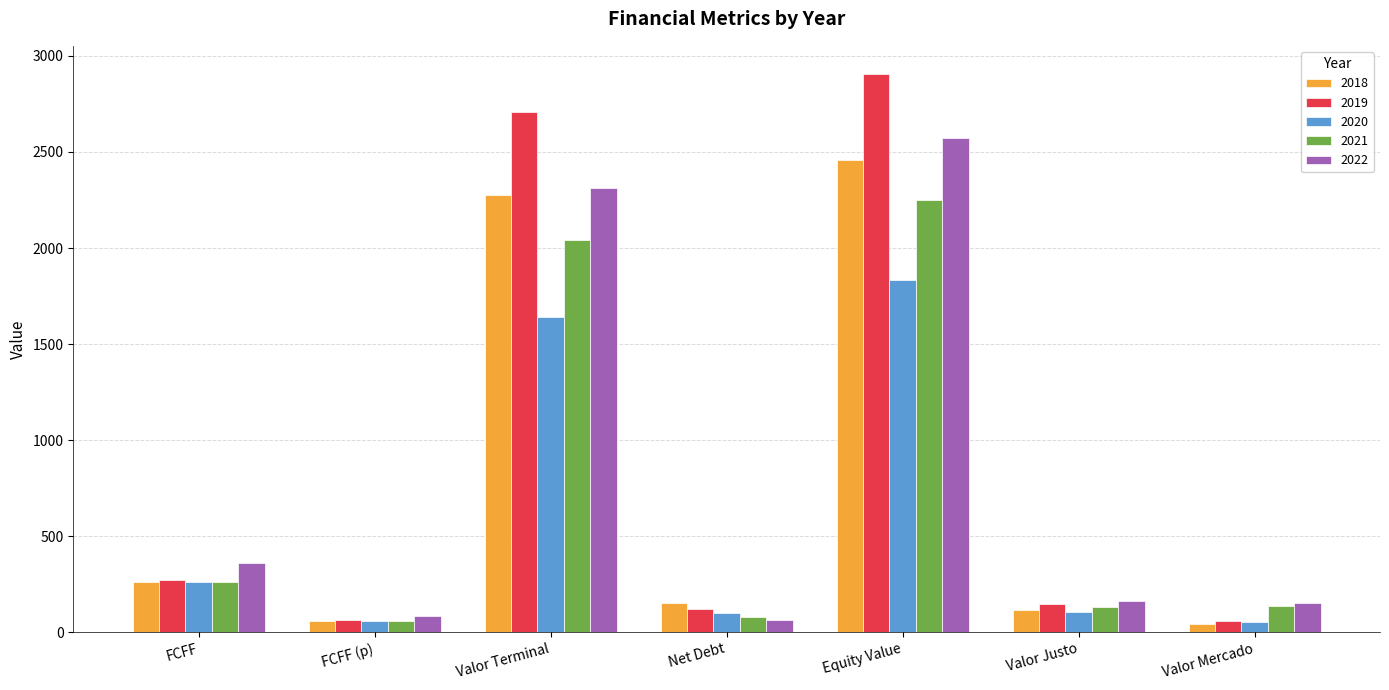

The value of 2021 at Valor Terminal is 2040.9. True or false?

True